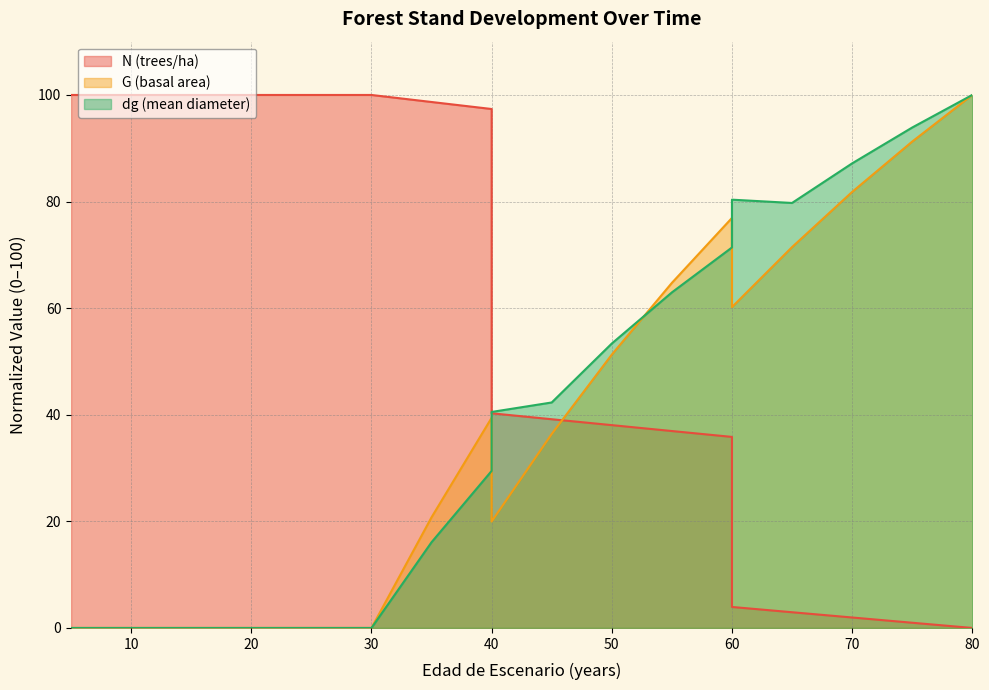

At which label does N first exceed 40?

5